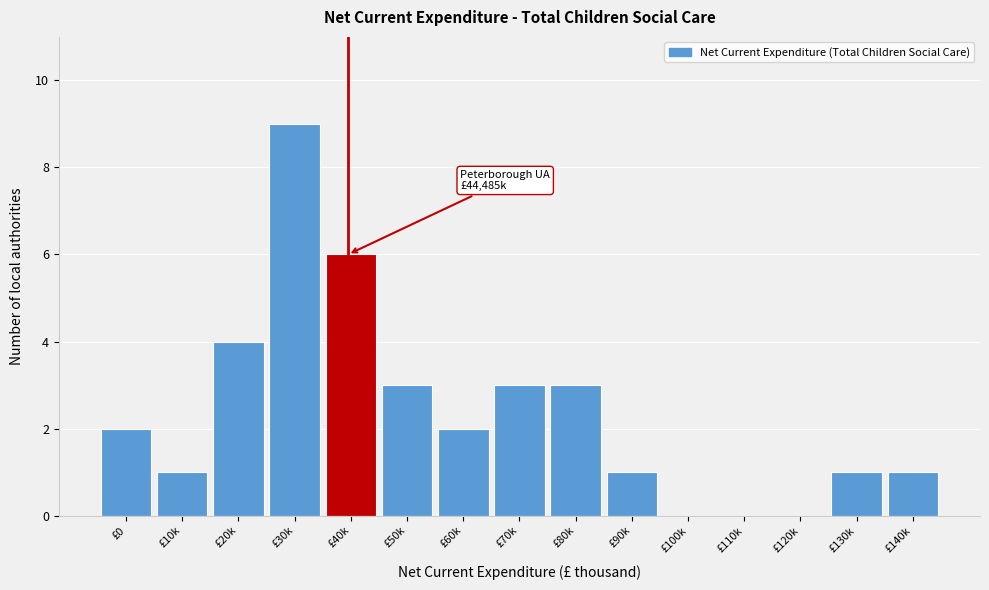

Reading right to left, transcribe all the data shown in this chart.

£140k=1	£130k=1	£120k=0	£110k=0	£100k=0	£90k=1	£80k=3	£70k=3	£60k=2	£50k=3	£40k=6	£30k=9	£20k=4	£10k=1	£0=2